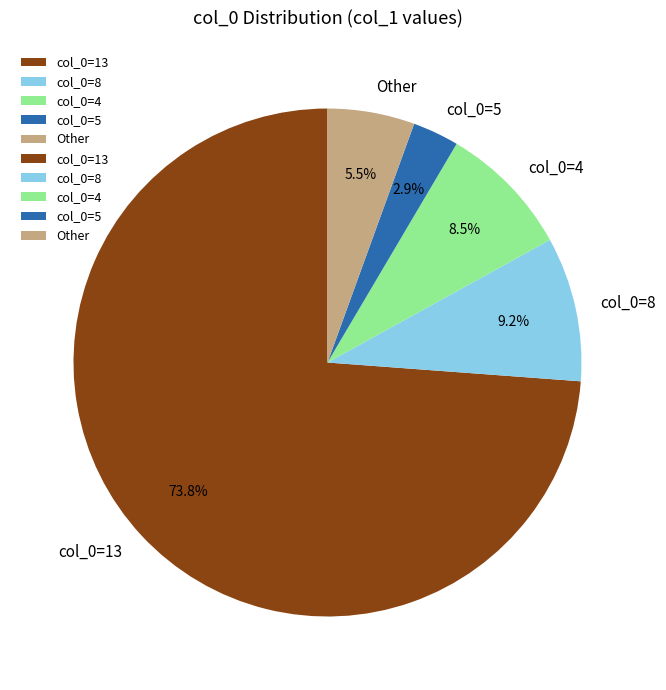

Does any single category account for the majority?

Yes